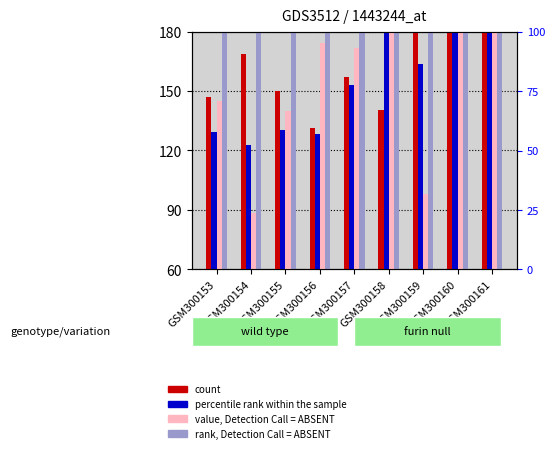

Is the value of value, Detection Call = ABSENT at GSM300153 greater than the value of percentile rank within the sample at GSM300160?

No